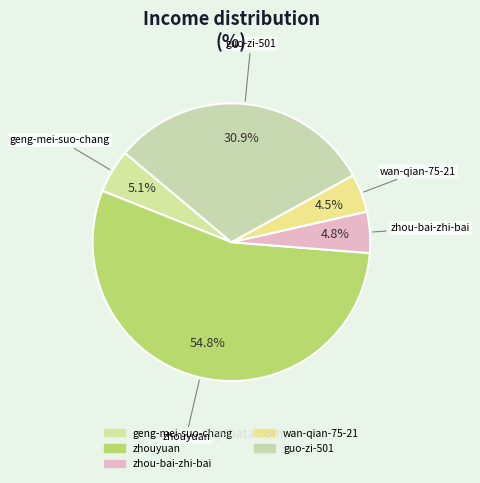

Is the sum of wan-qian-75-21 and zhouyuan greater than half?

Yes